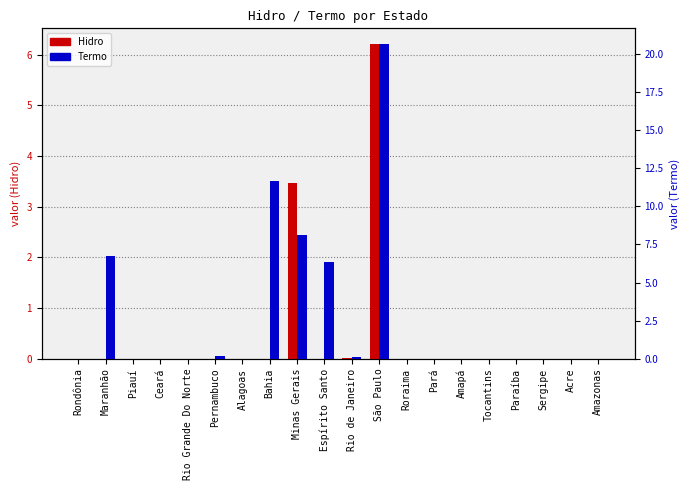

What is the label of the 10th bar from the right?

Rio de Janeiro